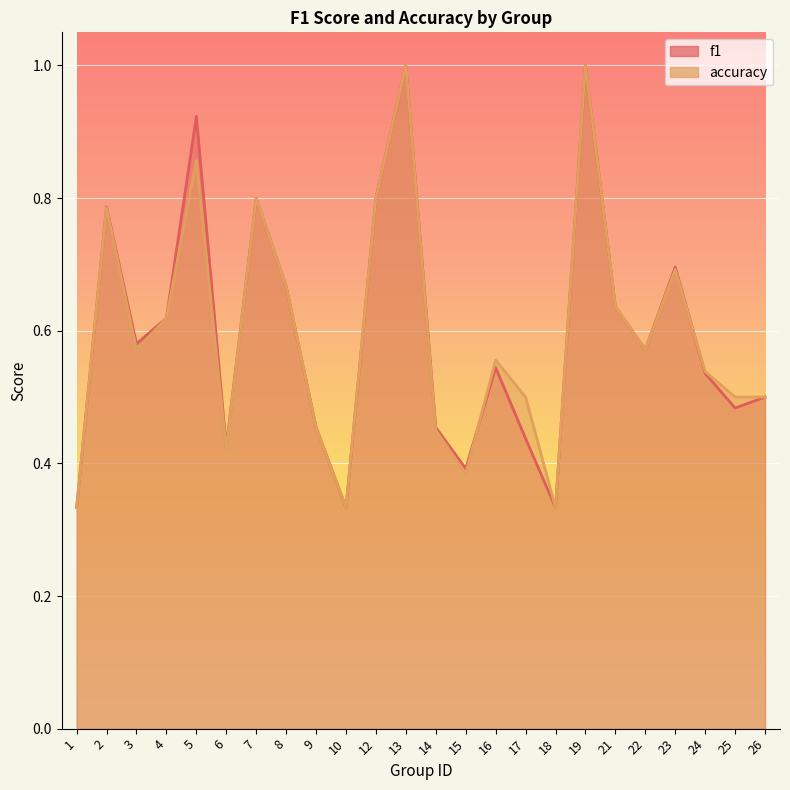

What is the difference between the maximum and minimum values in the f1 series?

0.7